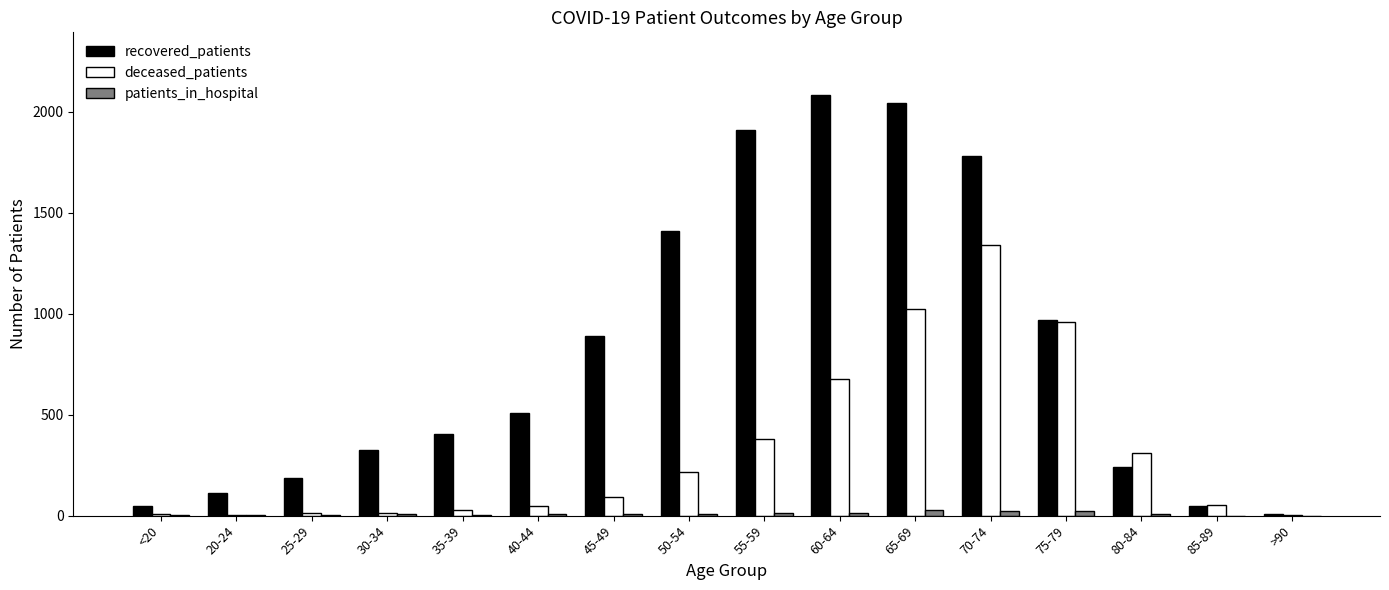

True or false: deceased_patients has a value of 189 at 80-84.

False